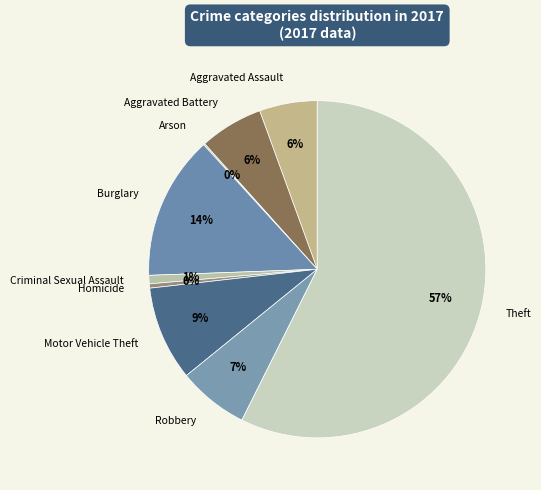

Between Theft and Aggravated Battery, which is larger?

Theft